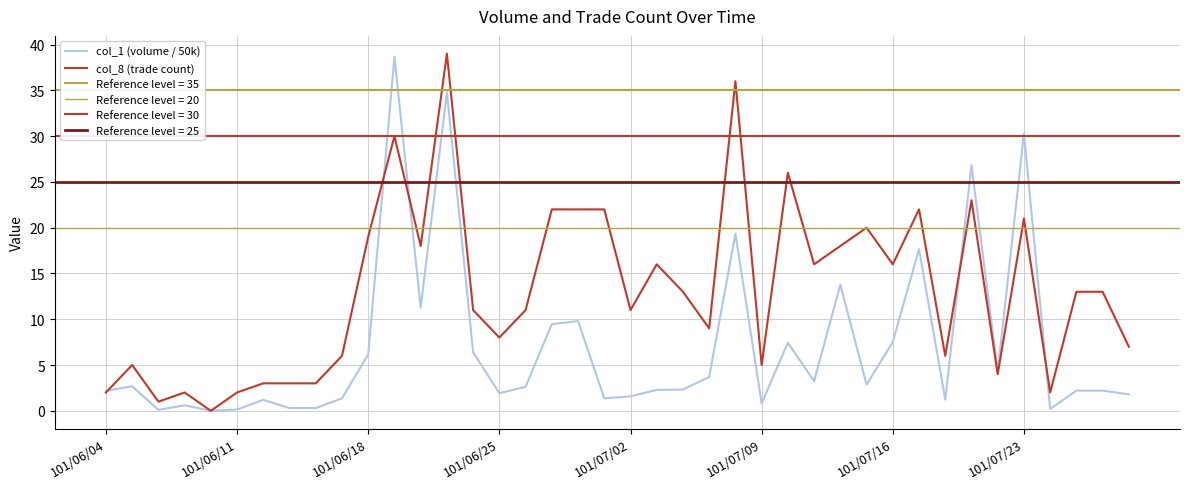

How many interior local valleys does the col_1 (volume / 50k) series have?

11